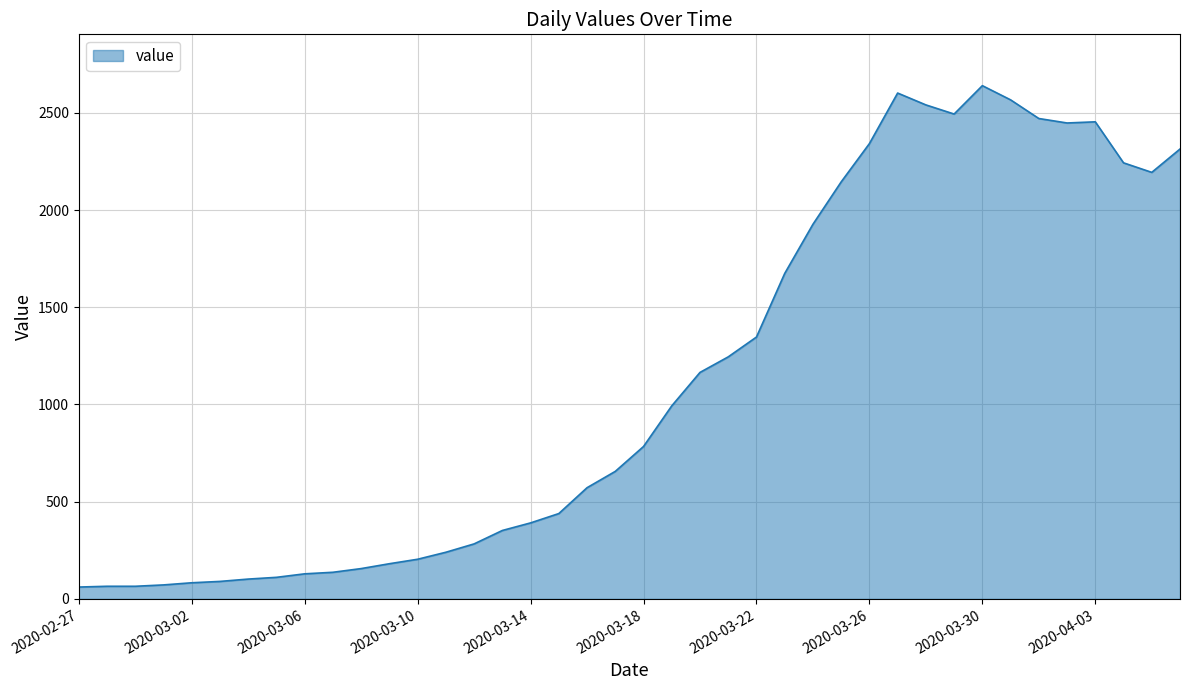

What is the difference between the maximum and minimum values?

2579